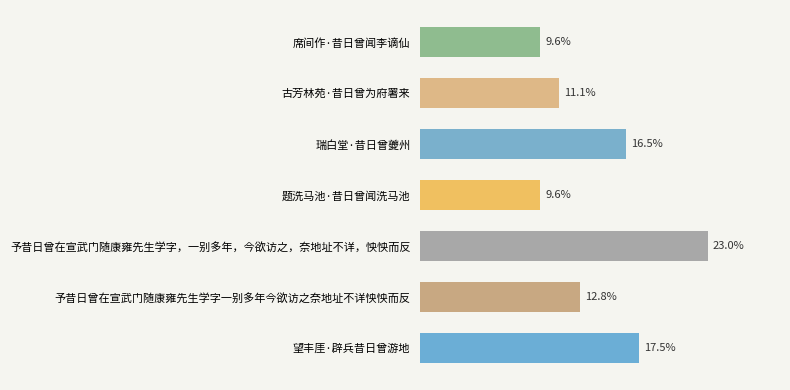

Which label corresponds to the largest value in the chart?

予昔日曾在宣武门随康雍先生学字，一别多年，今欲访之，奈地址不详，怏怏而反